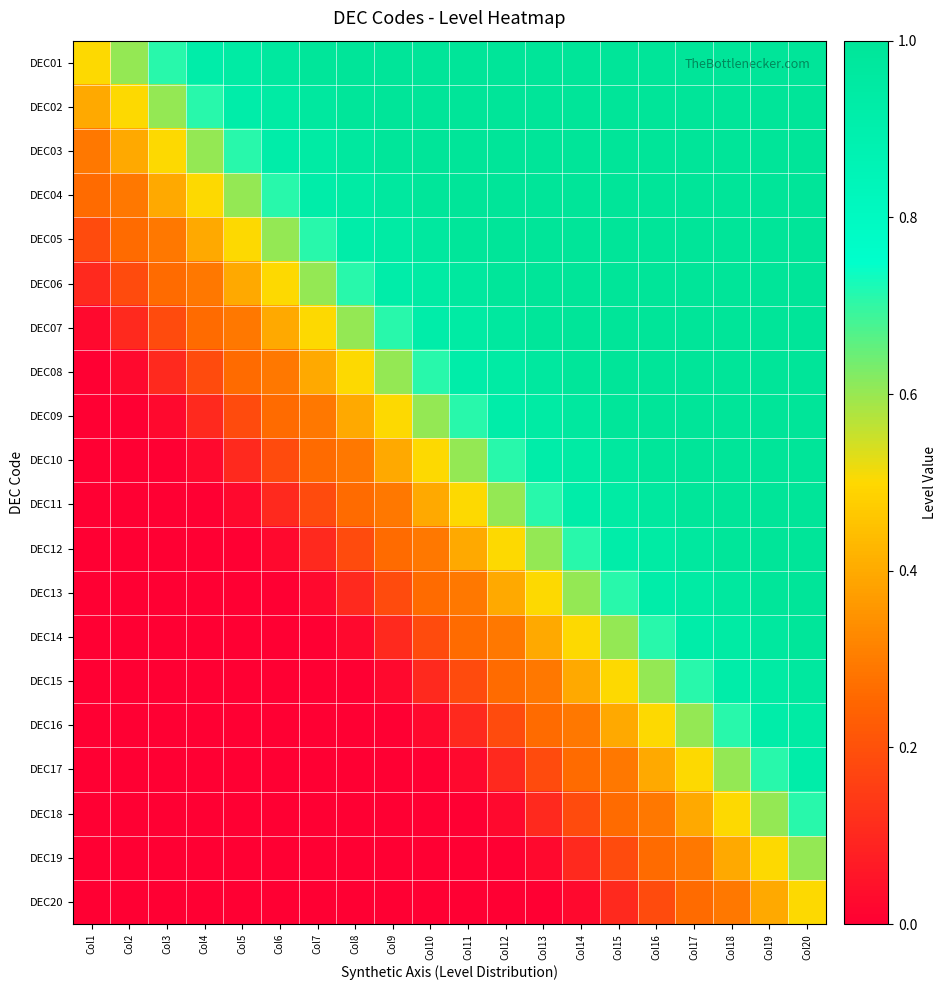

Reading left to right, list all the values displayed in this chart.

DEC01: Col1=0.5	Col2=0.6	Col3=0.7	Col4=0.9	Col5=0.9	Col6=1.0	Col7=1.0	Col8=1.0	Col9=1.0	Col10=1.0	Col11=1.0	Col12=1.0	Col13=1.0	Col14=1.0	Col15=1.0	Col16=1.0	Col17=1.0	Col18=1.0	Col19=1.0	Col20=1.0
DEC02: Col1=0.4	Col2=0.5	Col3=0.6	Col4=0.7	Col5=0.9	Col6=0.9	Col7=1.0	Col8=1.0	Col9=1.0	Col10=1.0	Col11=1.0	Col12=1.0	Col13=1.0	Col14=1.0	Col15=1.0	Col16=1.0	Col17=1.0	Col18=1.0	Col19=1.0	Col20=1.0
DEC03: Col1=0.3	Col2=0.4	Col3=0.5	Col4=0.6	Col5=0.7	Col6=0.9	Col7=0.9	Col8=1.0	Col9=1.0	Col10=1.0	Col11=1.0	Col12=1.0	Col13=1.0	Col14=1.0	Col15=1.0	Col16=1.0	Col17=1.0	Col18=1.0	Col19=1.0	Col20=1.0
DEC04: Col1=0.3	Col2=0.3	Col3=0.4	Col4=0.5	Col5=0.6	Col6=0.7	Col7=0.9	Col8=0.9	Col9=1.0	Col10=1.0	Col11=1.0	Col12=1.0	Col13=1.0	Col14=1.0	Col15=1.0	Col16=1.0	Col17=1.0	Col18=1.0	Col19=1.0	Col20=1.0
DEC05: Col1=0.2	Col2=0.3	Col3=0.3	Col4=0.4	Col5=0.5	Col6=0.6	Col7=0.7	Col8=0.9	Col9=0.9	Col10=1.0	Col11=1.0	Col12=1.0	Col13=1.0	Col14=1.0	Col15=1.0	Col16=1.0	Col17=1.0	Col18=1.0	Col19=1.0	Col20=1.0
DEC06: Col1=0.1	Col2=0.2	Col3=0.3	Col4=0.3	Col5=0.4	Col6=0.5	Col7=0.6	Col8=0.7	Col9=0.9	Col10=0.9	Col11=1.0	Col12=1.0	Col13=1.0	Col14=1.0	Col15=1.0	Col16=1.0	Col17=1.0	Col18=1.0	Col19=1.0	Col20=1.0
DEC07: Col1=0.0	Col2=0.1	Col3=0.2	Col4=0.3	Col5=0.3	Col6=0.4	Col7=0.5	Col8=0.6	Col9=0.7	Col10=0.9	Col11=0.9	Col12=1.0	Col13=1.0	Col14=1.0	Col15=1.0	Col16=1.0	Col17=1.0	Col18=1.0	Col19=1.0	Col20=1.0
DEC08: Col1=0.0	Col2=0.0	Col3=0.1	Col4=0.2	Col5=0.3	Col6=0.3	Col7=0.4	Col8=0.5	Col9=0.6	Col10=0.7	Col11=0.9	Col12=0.9	Col13=1.0	Col14=1.0	Col15=1.0	Col16=1.0	Col17=1.0	Col18=1.0	Col19=1.0	Col20=1.0
DEC09: Col1=0.0	Col2=0.0	Col3=0.0	Col4=0.1	Col5=0.2	Col6=0.3	Col7=0.3	Col8=0.4	Col9=0.5	Col10=0.6	Col11=0.7	Col12=0.9	Col13=0.9	Col14=1.0	Col15=1.0	Col16=1.0	Col17=1.0	Col18=1.0	Col19=1.0	Col20=1.0
DEC10: Col1=0.0	Col2=0.0	Col3=0.0	Col4=0.0	Col5=0.1	Col6=0.2	Col7=0.3	Col8=0.3	Col9=0.4	Col10=0.5	Col11=0.6	Col12=0.7	Col13=0.9	Col14=0.9	Col15=1.0	Col16=1.0	Col17=1.0	Col18=1.0	Col19=1.0	Col20=1.0
DEC11: Col1=0.0	Col2=0.0	Col3=0.0	Col4=0.0	Col5=0.0	Col6=0.1	Col7=0.2	Col8=0.3	Col9=0.3	Col10=0.4	Col11=0.5	Col12=0.6	Col13=0.7	Col14=0.9	Col15=0.9	Col16=1.0	Col17=1.0	Col18=1.0	Col19=1.0	Col20=1.0
DEC12: Col1=0.0	Col2=0.0	Col3=0.0	Col4=0.0	Col5=0.0	Col6=0.0	Col7=0.1	Col8=0.2	Col9=0.3	Col10=0.3	Col11=0.4	Col12=0.5	Col13=0.6	Col14=0.7	Col15=0.9	Col16=0.9	Col17=1.0	Col18=1.0	Col19=1.0	Col20=1.0
DEC13: Col1=0.0	Col2=0.0	Col3=0.0	Col4=0.0	Col5=0.0	Col6=0.0	Col7=0.0	Col8=0.1	Col9=0.2	Col10=0.3	Col11=0.3	Col12=0.4	Col13=0.5	Col14=0.6	Col15=0.7	Col16=0.9	Col17=0.9	Col18=1.0	Col19=1.0	Col20=1.0
DEC14: Col1=0.0	Col2=0.0	Col3=0.0	Col4=0.0	Col5=0.0	Col6=0.0	Col7=0.0	Col8=0.0	Col9=0.1	Col10=0.2	Col11=0.3	Col12=0.3	Col13=0.4	Col14=0.5	Col15=0.6	Col16=0.7	Col17=0.9	Col18=0.9	Col19=1.0	Col20=1.0
DEC15: Col1=0.0	Col2=0.0	Col3=0.0	Col4=0.0	Col5=0.0	Col6=0.0	Col7=0.0	Col8=0.0	Col9=0.0	Col10=0.1	Col11=0.2	Col12=0.3	Col13=0.3	Col14=0.4	Col15=0.5	Col16=0.6	Col17=0.7	Col18=0.9	Col19=0.9	Col20=1.0
DEC16: Col1=0.0	Col2=0.0	Col3=0.0	Col4=0.0	Col5=0.0	Col6=0.0	Col7=0.0	Col8=0.0	Col9=0.0	Col10=0.0	Col11=0.1	Col12=0.2	Col13=0.3	Col14=0.3	Col15=0.4	Col16=0.5	Col17=0.6	Col18=0.7	Col19=0.9	Col20=0.9
DEC17: Col1=0.0	Col2=0.0	Col3=0.0	Col4=0.0	Col5=0.0	Col6=0.0	Col7=0.0	Col8=0.0	Col9=0.0	Col10=0.0	Col11=0.0	Col12=0.1	Col13=0.2	Col14=0.3	Col15=0.3	Col16=0.4	Col17=0.5	Col18=0.6	Col19=0.7	Col20=0.9
DEC18: Col1=0.0	Col2=0.0	Col3=0.0	Col4=0.0	Col5=0.0	Col6=0.0	Col7=0.0	Col8=0.0	Col9=0.0	Col10=0.0	Col11=0.0	Col12=0.0	Col13=0.1	Col14=0.2	Col15=0.3	Col16=0.3	Col17=0.4	Col18=0.5	Col19=0.6	Col20=0.7
DEC19: Col1=0.0	Col2=0.0	Col3=0.0	Col4=0.0	Col5=0.0	Col6=0.0	Col7=0.0	Col8=0.0	Col9=0.0	Col10=0.0	Col11=0.0	Col12=0.0	Col13=0.0	Col14=0.1	Col15=0.2	Col16=0.3	Col17=0.3	Col18=0.4	Col19=0.5	Col20=0.6
DEC20: Col1=0.0	Col2=0.0	Col3=0.0	Col4=0.0	Col5=0.0	Col6=0.0	Col7=0.0	Col8=0.0	Col9=0.0	Col10=0.0	Col11=0.0	Col12=0.0	Col13=0.0	Col14=0.0	Col15=0.1	Col16=0.2	Col17=0.3	Col18=0.3	Col19=0.4	Col20=0.5